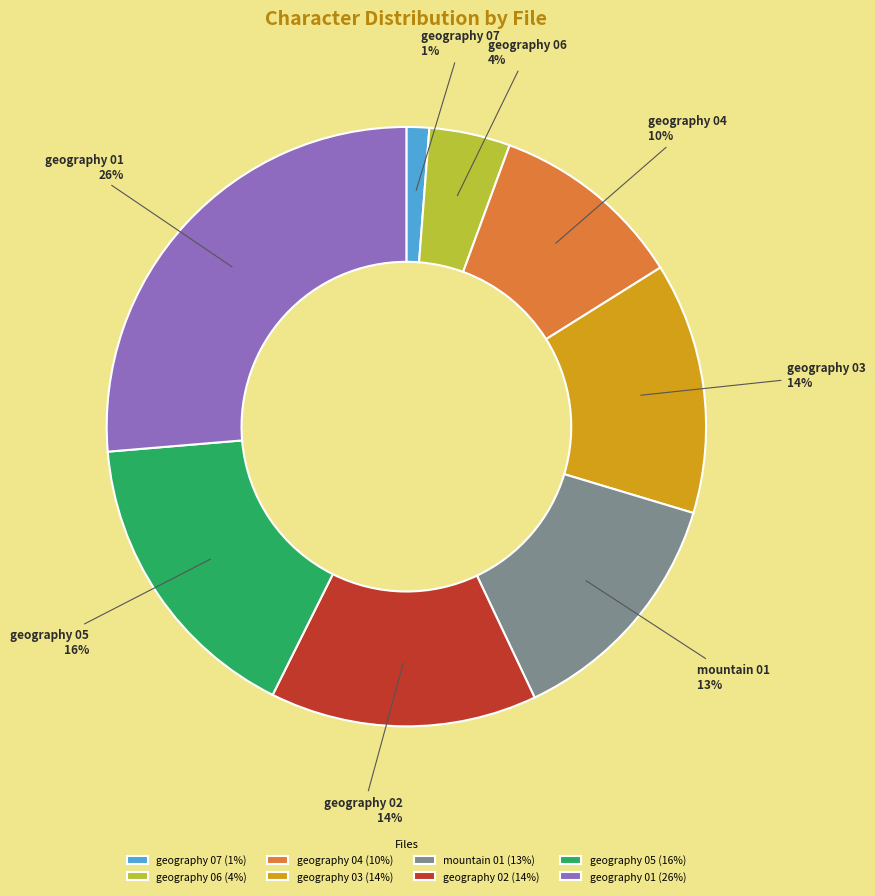

True or false: mountain 01 accounts for 2% of the total.

False